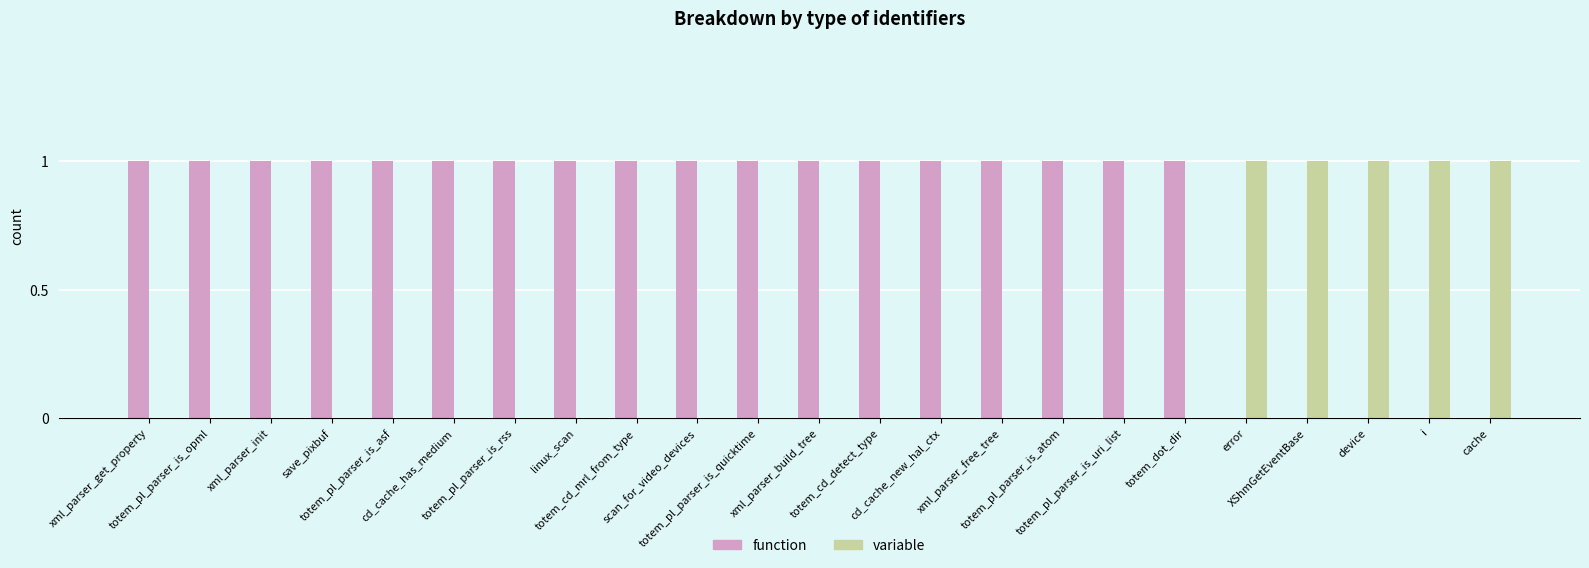

How many groups of bars are there?

23